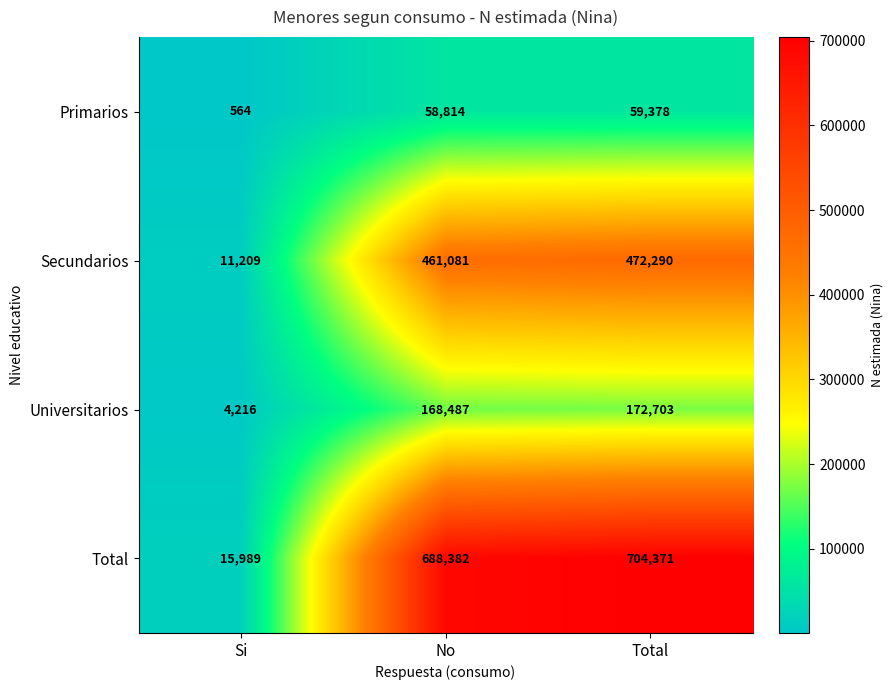

Which label corresponds to the smallest value in the chart?

Si